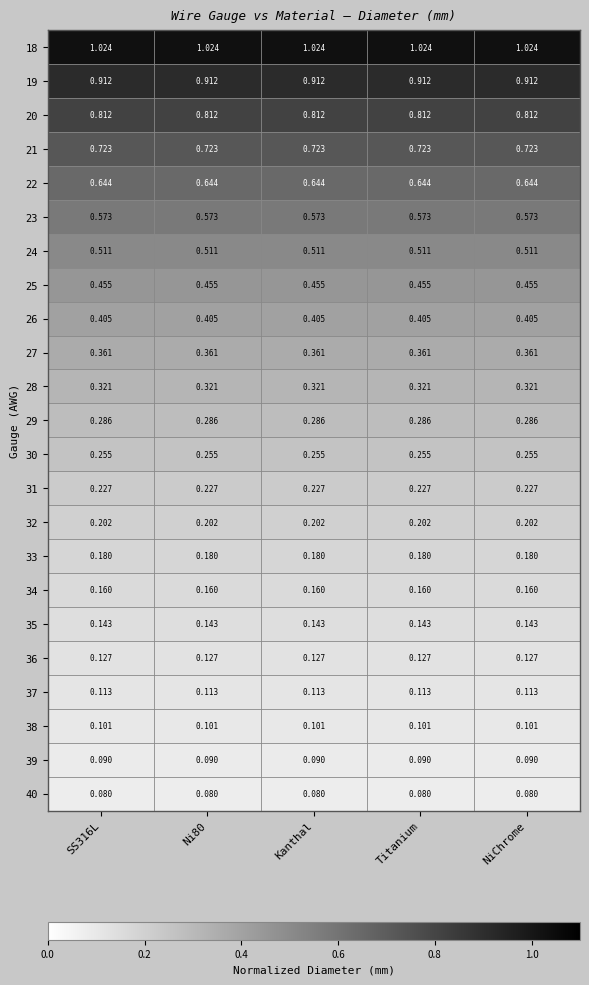

Is the value of 26 at Kanthal greater than the value of 32 at SS316L?

Yes